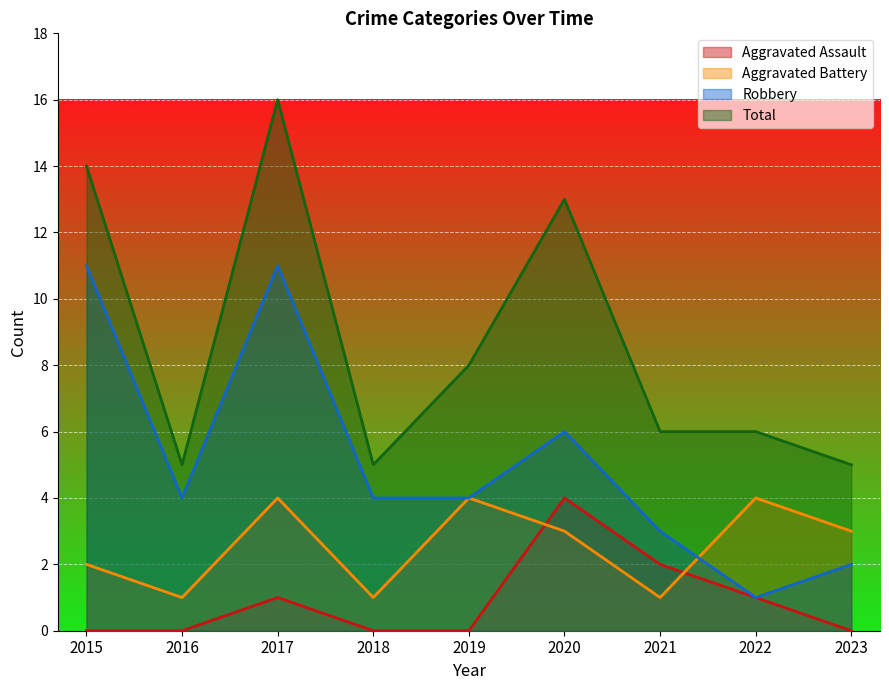

How many interior local peaks does the Aggravated Battery series have?

3